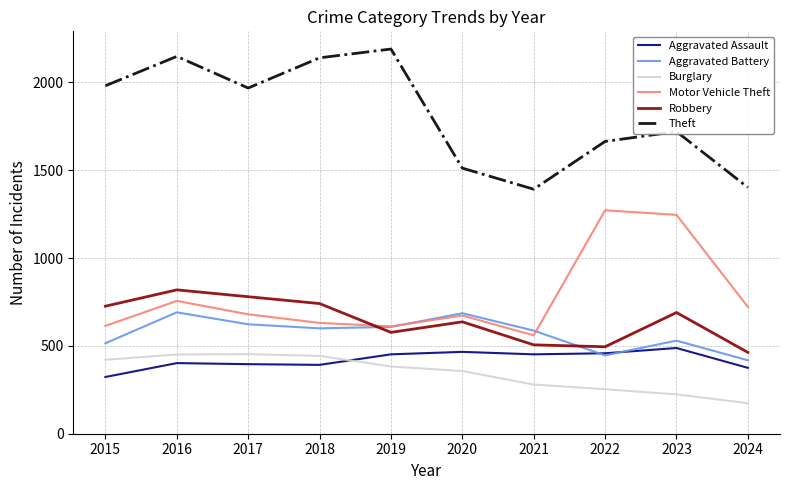

Which category has the lowest value in the Motor Vehicle Theft series?

2021